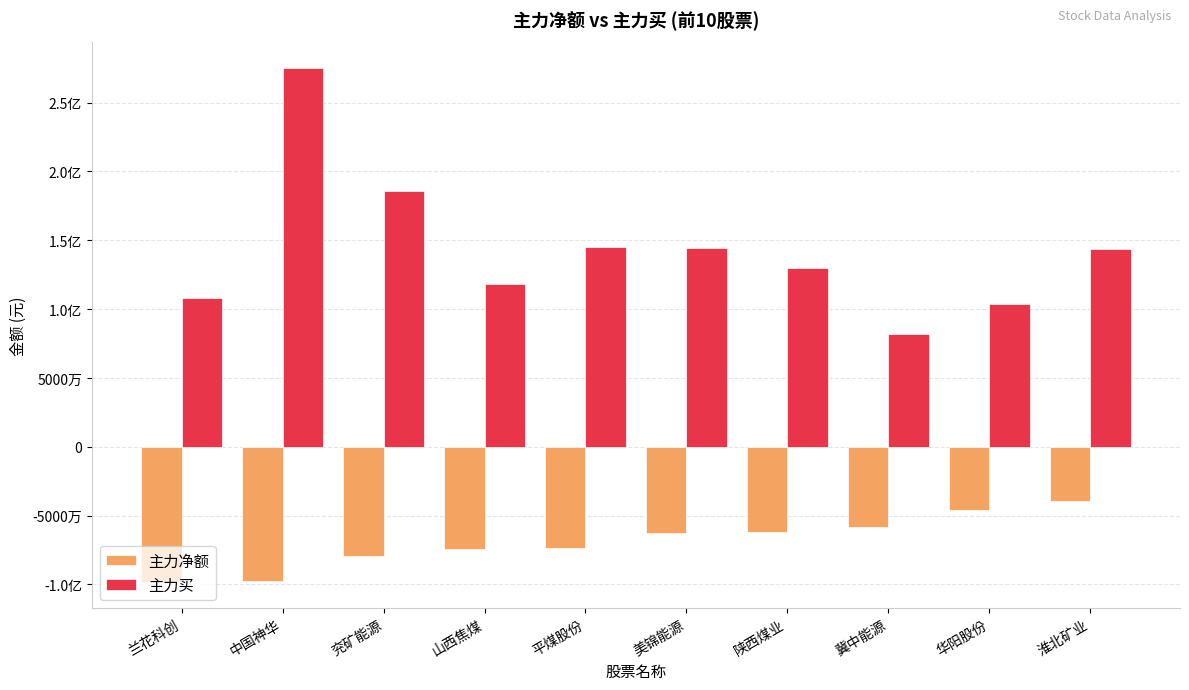

What position from the left is 中国神华?

2